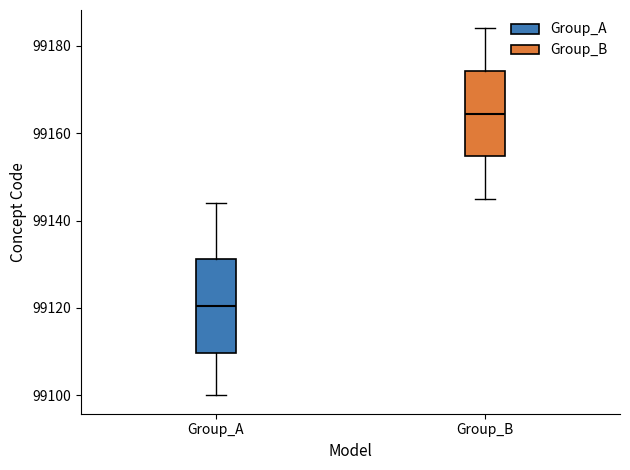

Reading left to right, read every box against the y-axis: the position of its median line, the range the box covers, and the ends of its whiskers. The values are not printed on the chart, so give them approximately, as read against the axis.

Group_A: median 99120, box 99110 to 99132, whiskers 99100 to 99144
Group_B: median 99164, box 99154 to 99174, whiskers 99146 to 99184